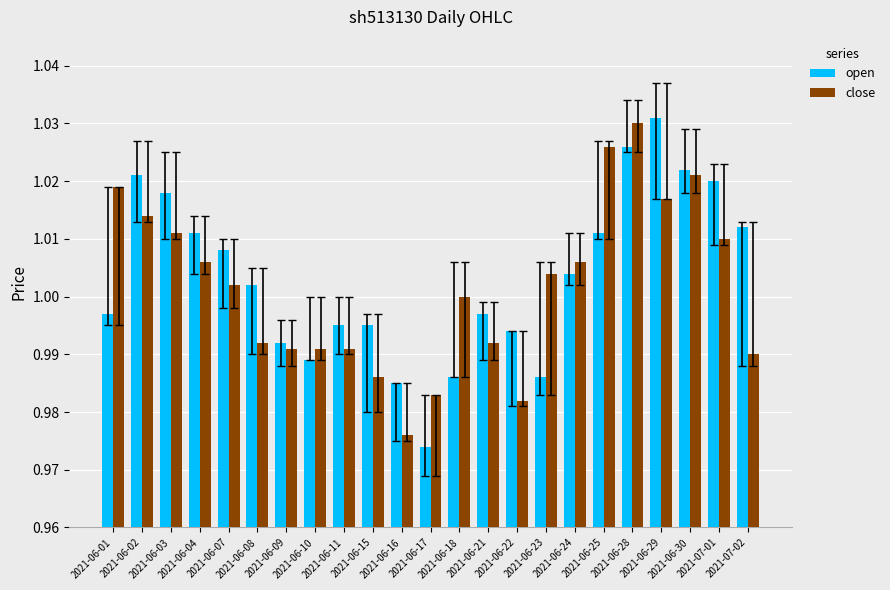

What are all the series names shown in the legend?

open, close